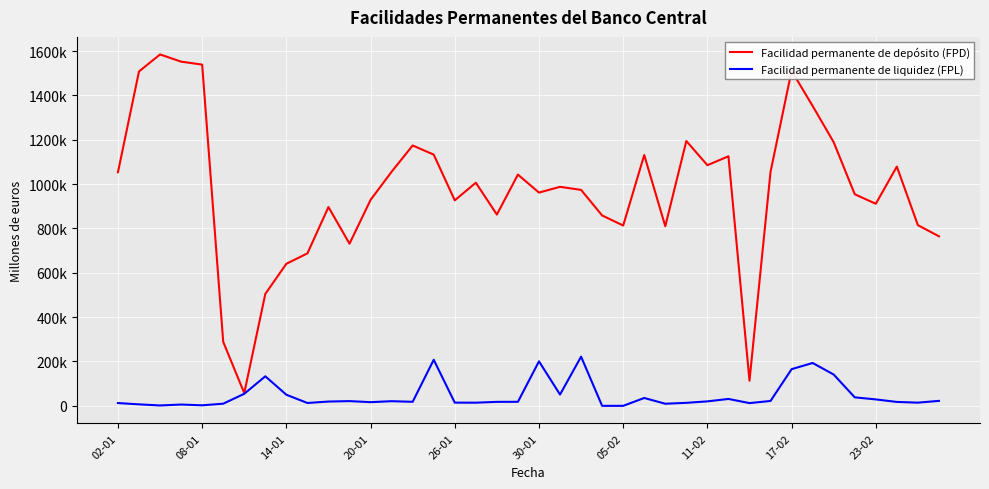

True or false: Facilidad permanente de depósito (FPD) has more than 2 interior local peaks.

True